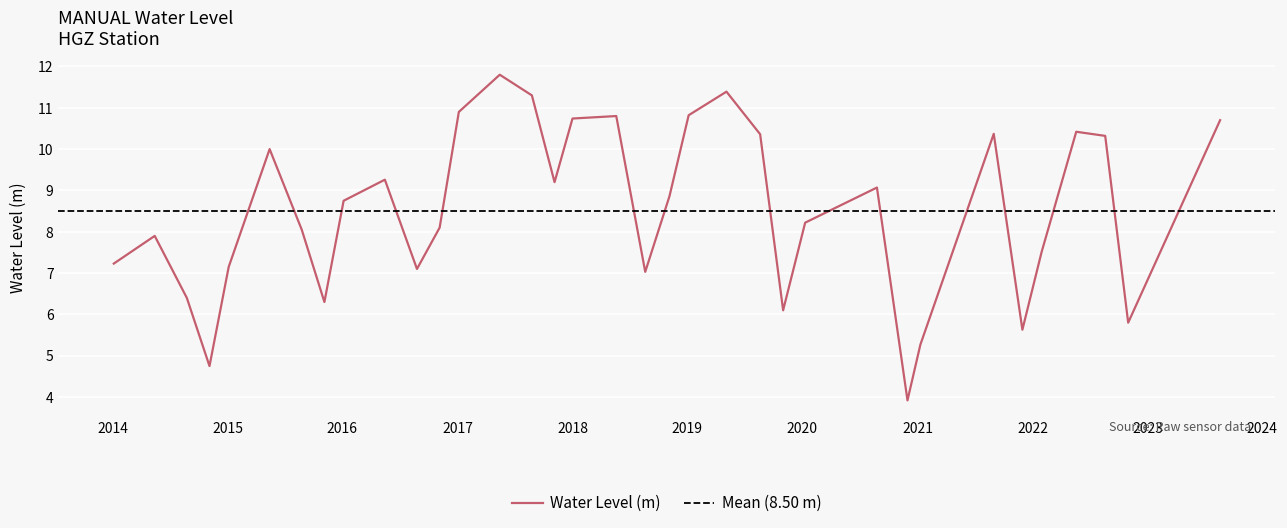

What is the change in value from 2014-01-05 to 2023-08-20?

+3.5